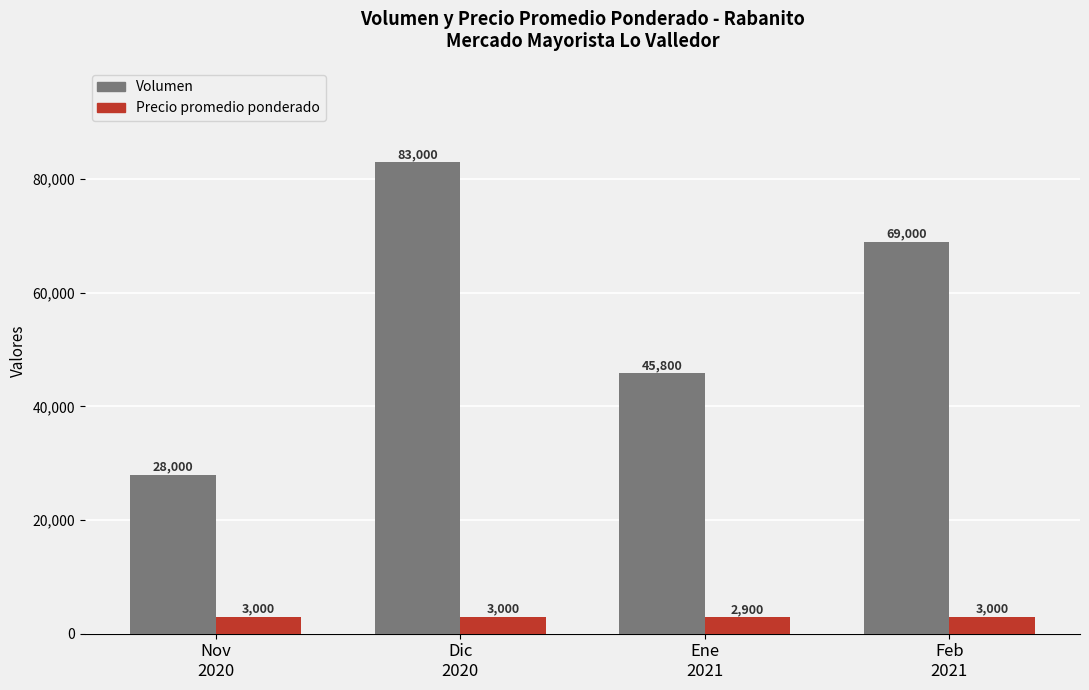

Count the number of data series in this chart.

2